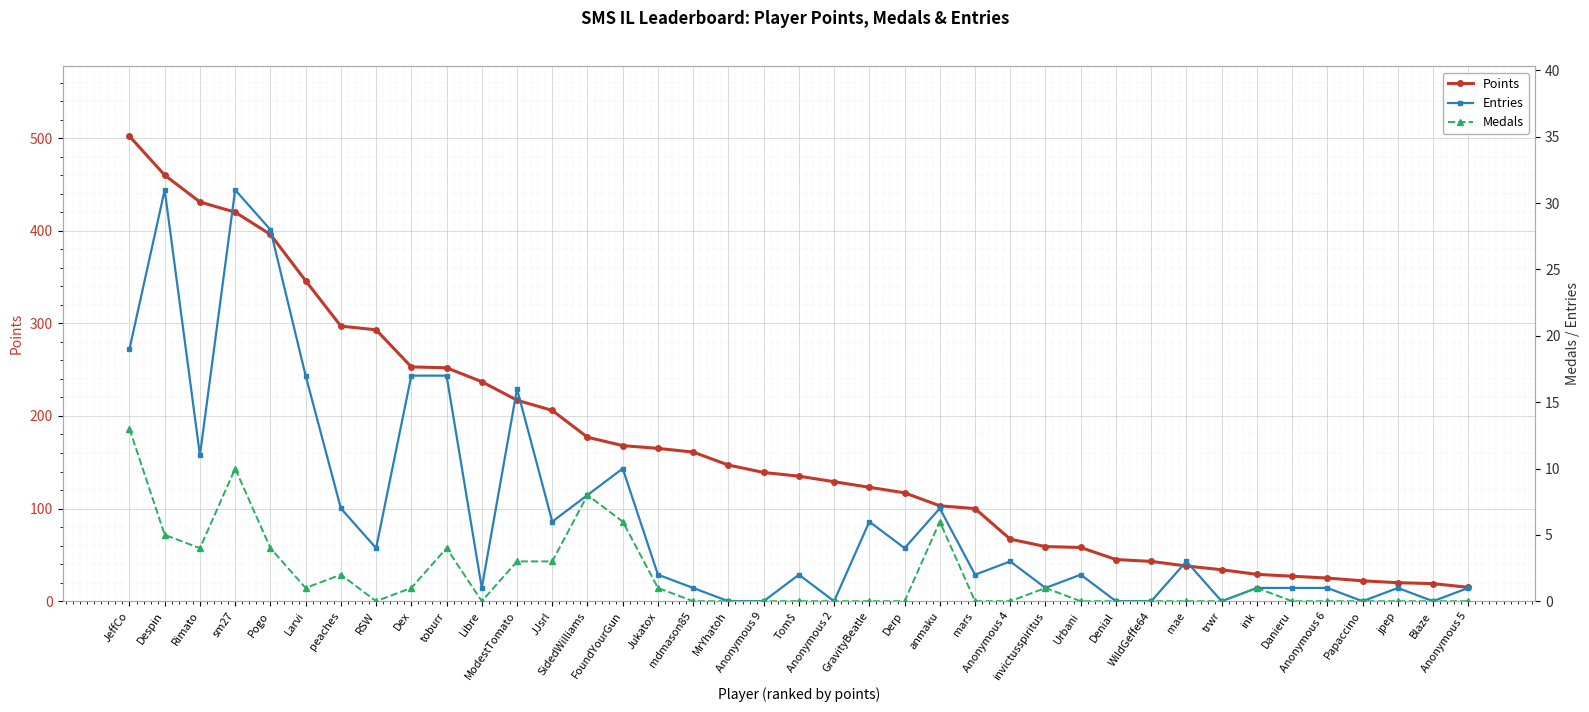

True or false: Medals and Points intersect in this chart.

False